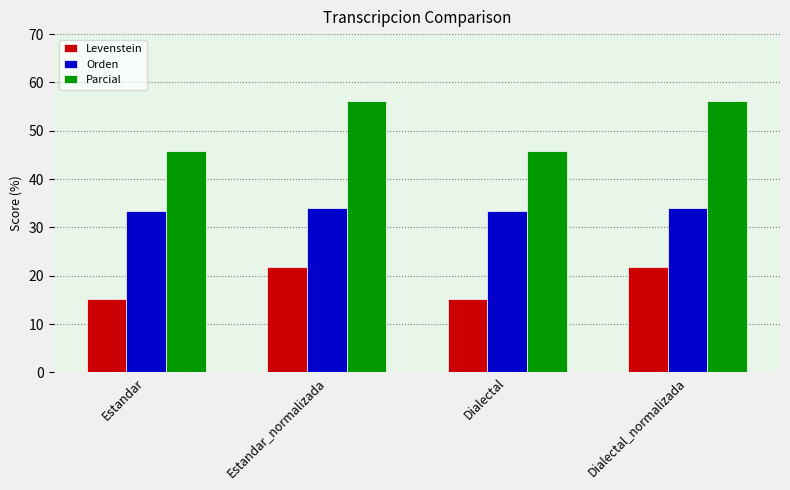

Are the bars grouped side by side (vs. stacked)?

Yes